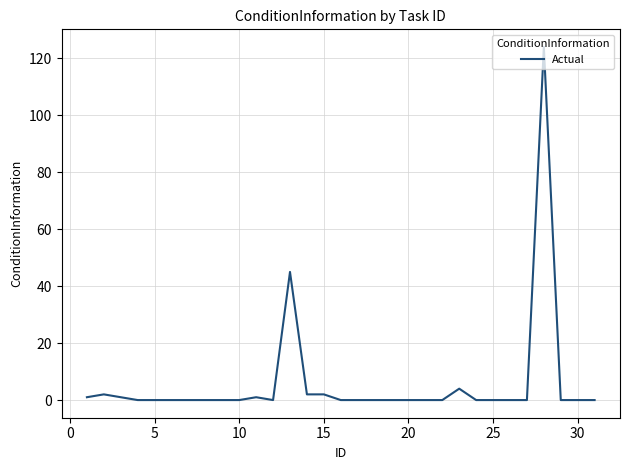

What is the difference between the maximum and minimum values?

124